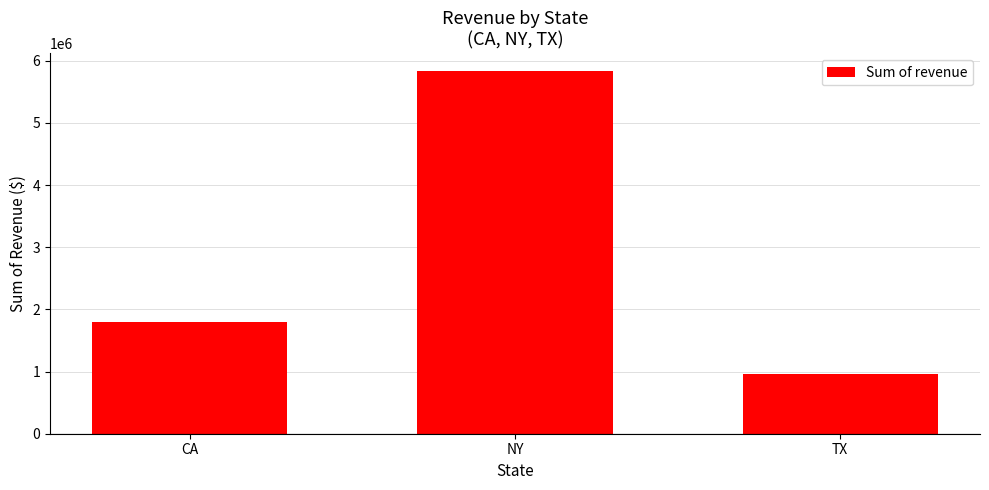

What is the value of the 3rd bar from the left?

962600.8